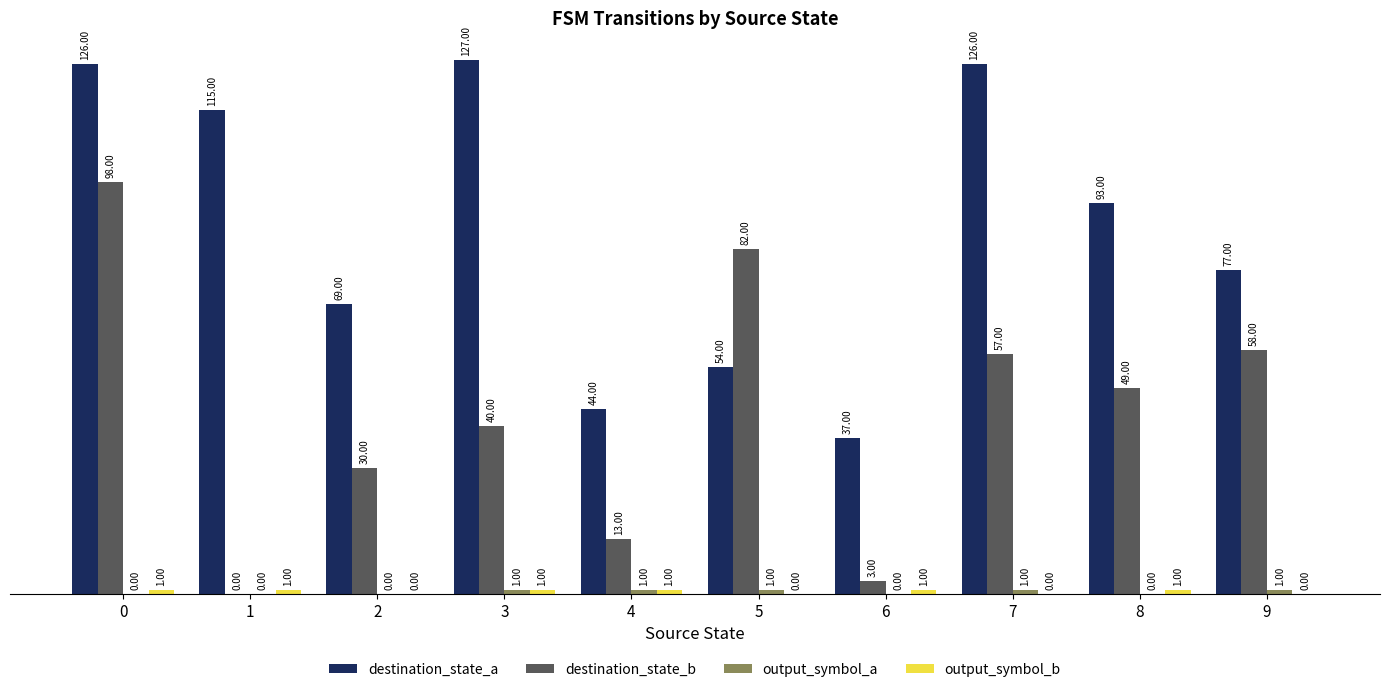

Which series changed the most between 2 and 8?

destination_state_a